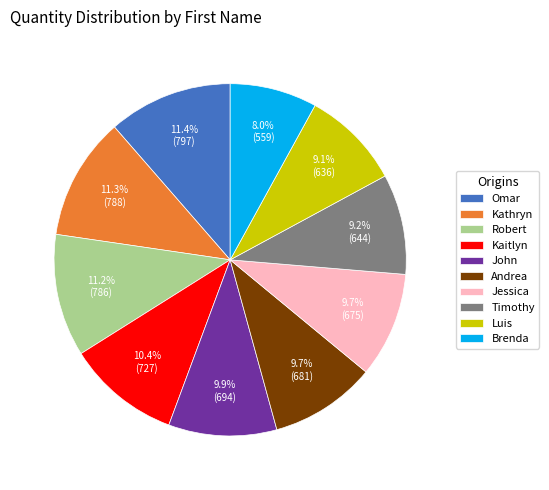

Does any single category account for the majority?

No